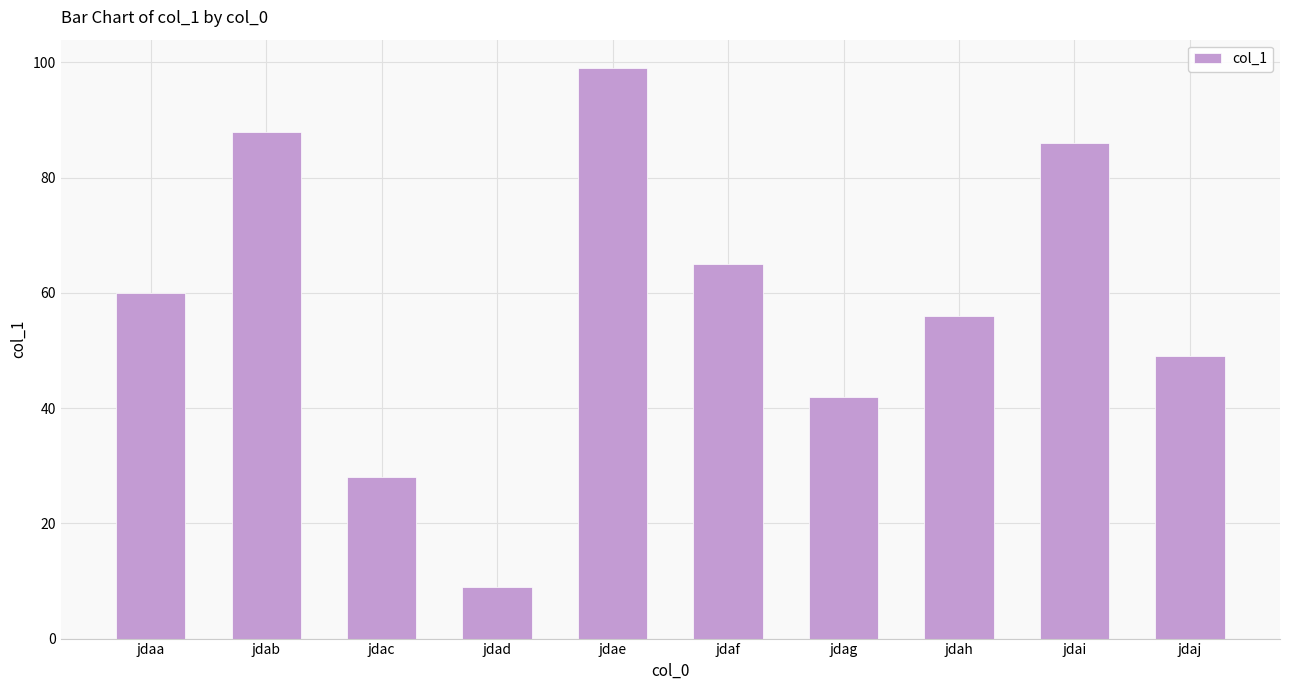

What is the difference between the second highest and minimum values?

79